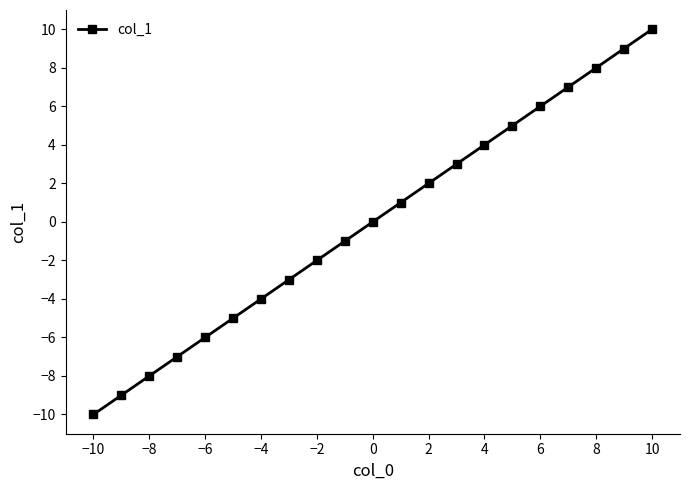

What is the smallest value displayed?

-10